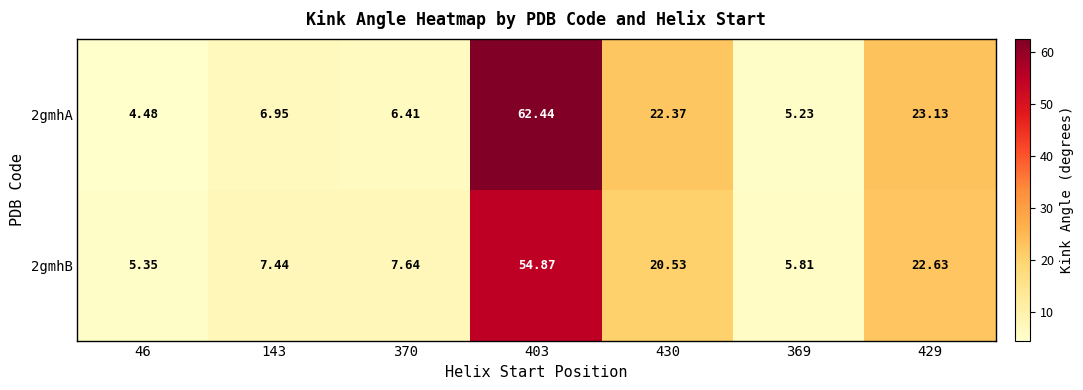

Is the value of 2gmhB at 403 greater than the value of 2gmhA at 370?

Yes